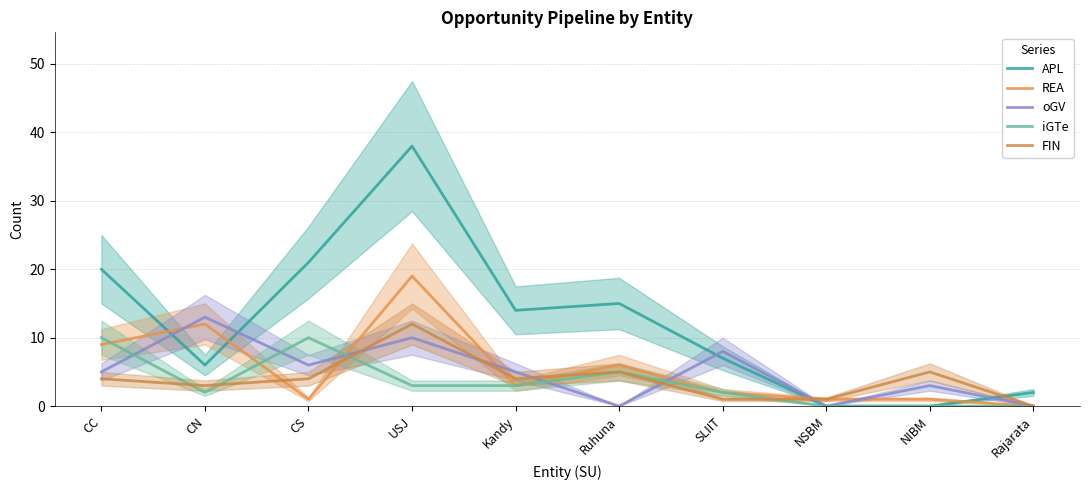

What is the difference between the second highest and second lowest values in the REA series?

11